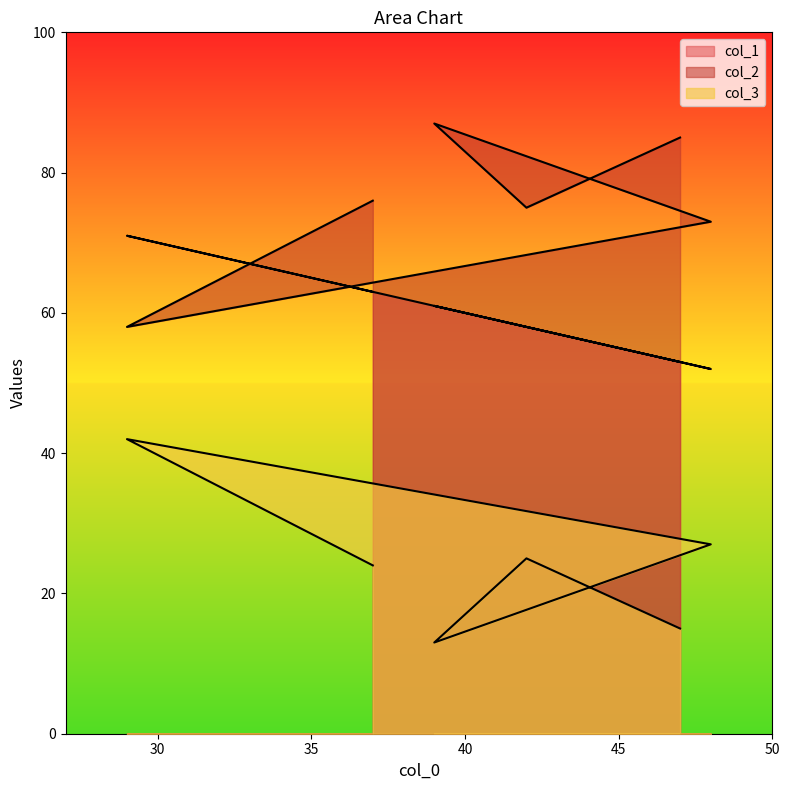

Between 29 and 39, which series saw the biggest shift?

col_2